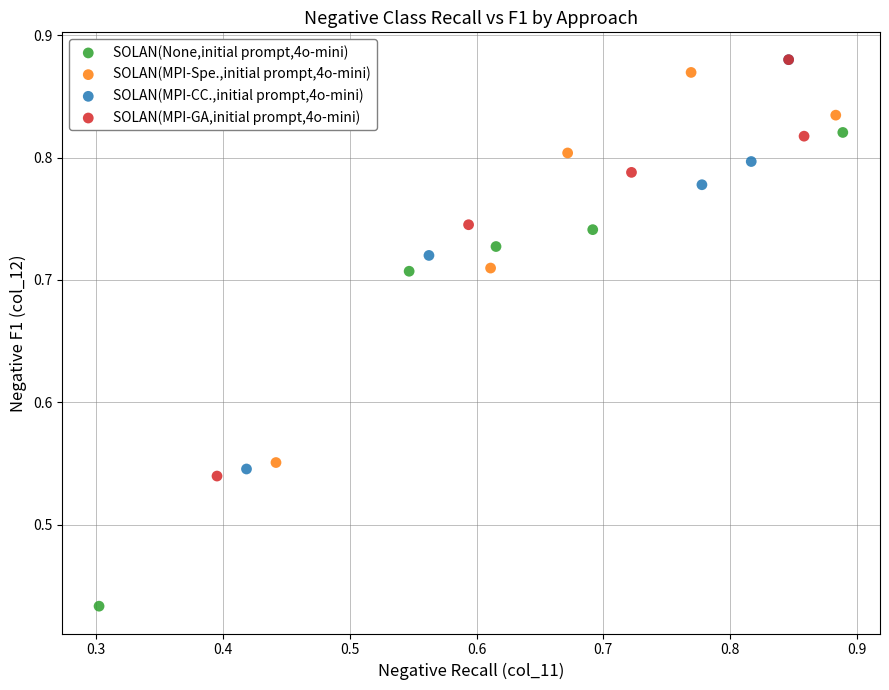

Which series has the widest spread of Y values?

SOLAN(None,initial prompt,4o-mini)